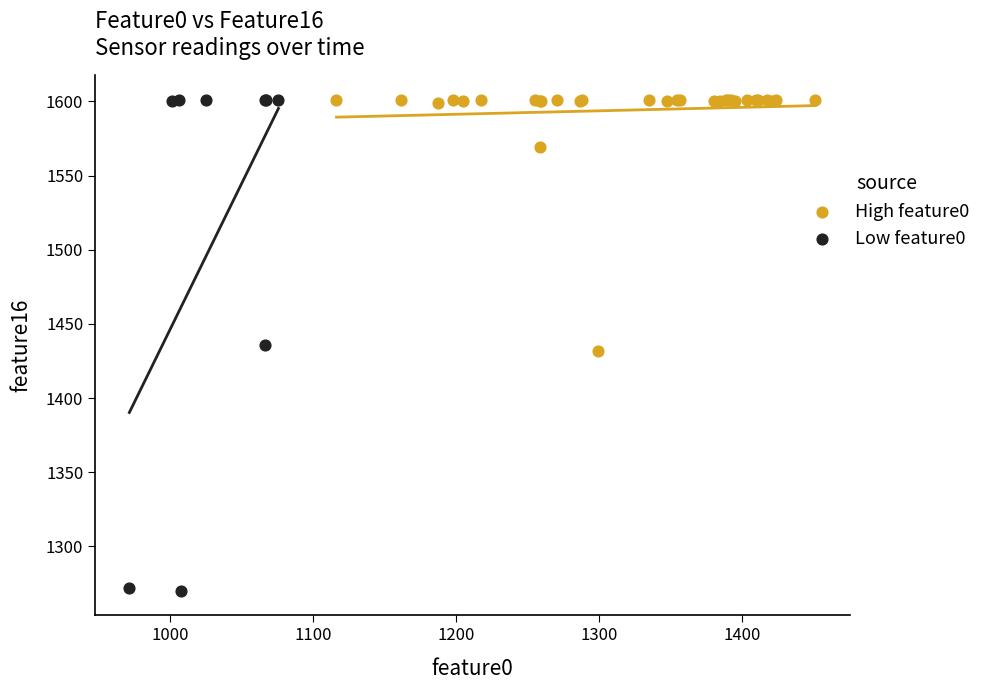

Which series reaches the minimum Y coordinate?

Low feature0